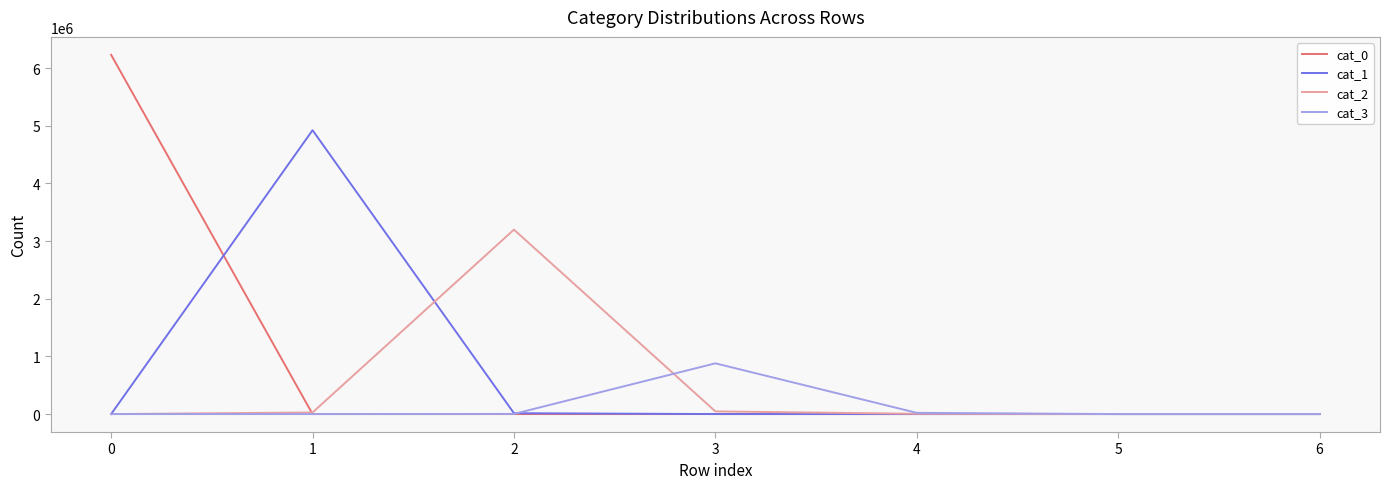

What is the average value of the cat_3 series?

129114